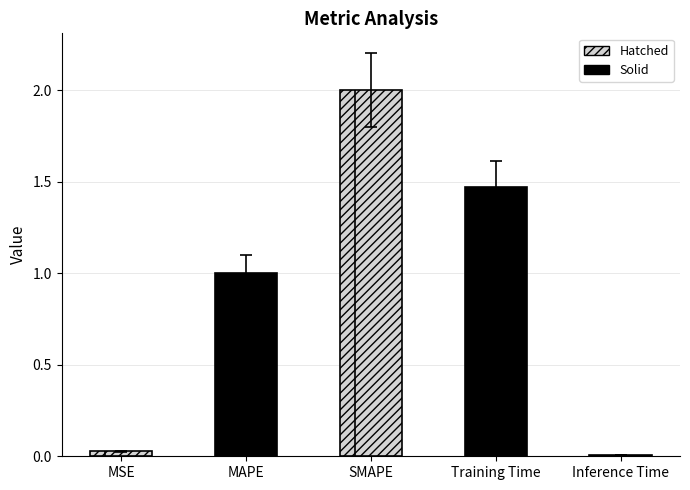

Count the number of data series in this chart.

1